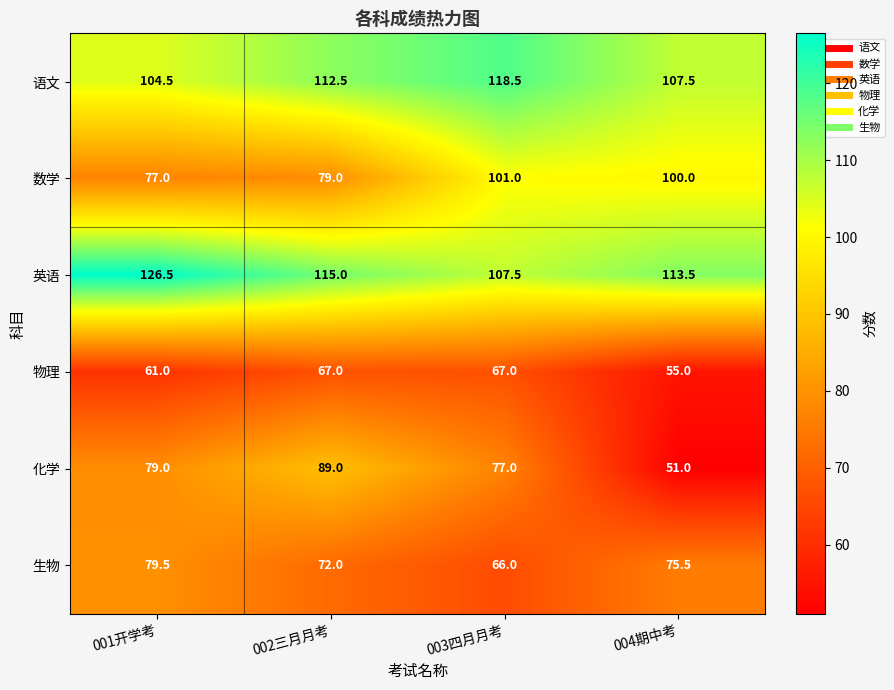

Which series changed the most between 003四月月考 and 004期中考?

化学